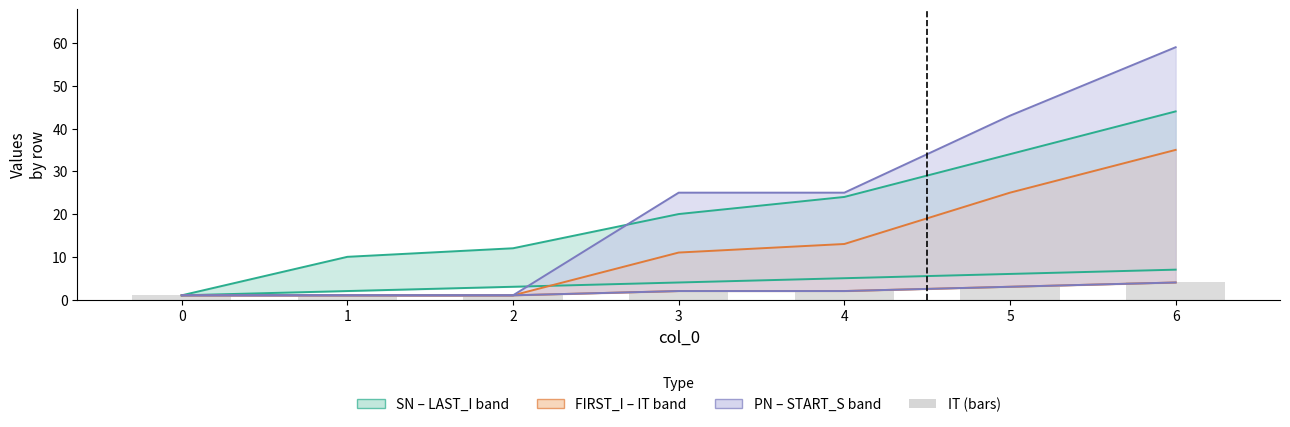

What is the sum of the values at 0 and 1?

2